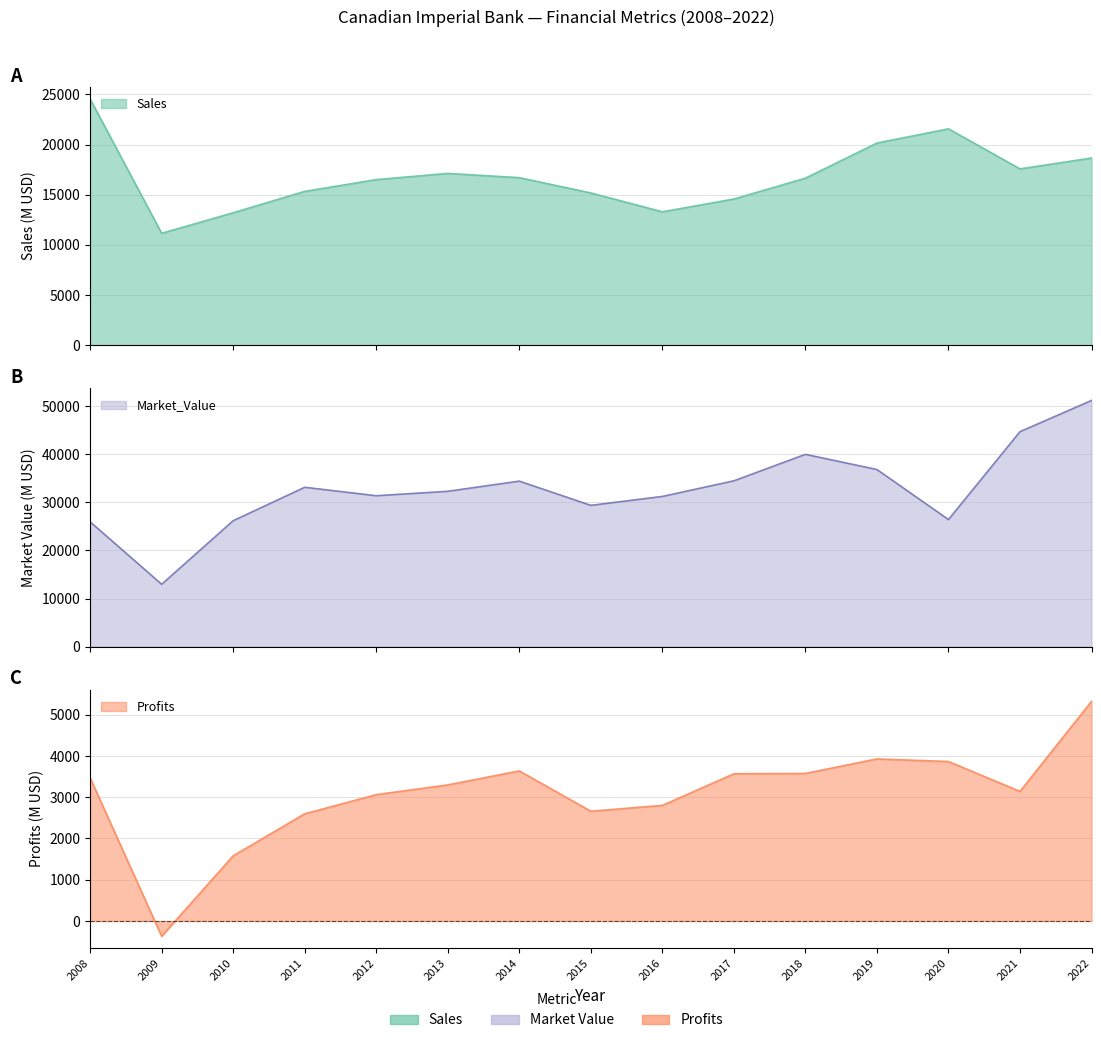

How many values in Profits are below zero?

1